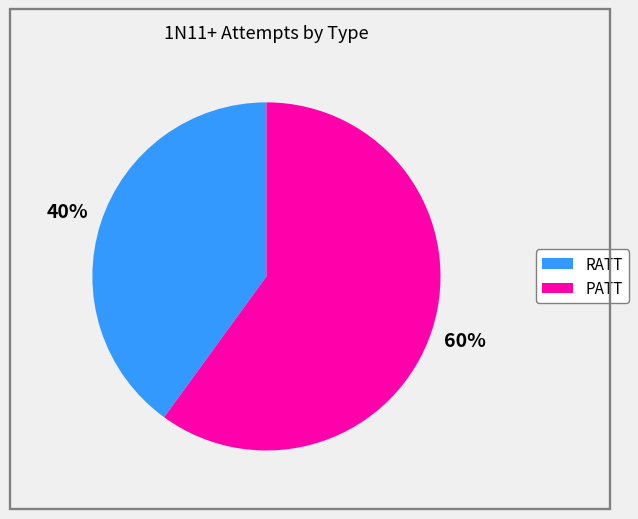

To the nearest percent, what is the difference between the largest and smallest slice percentages?

20%